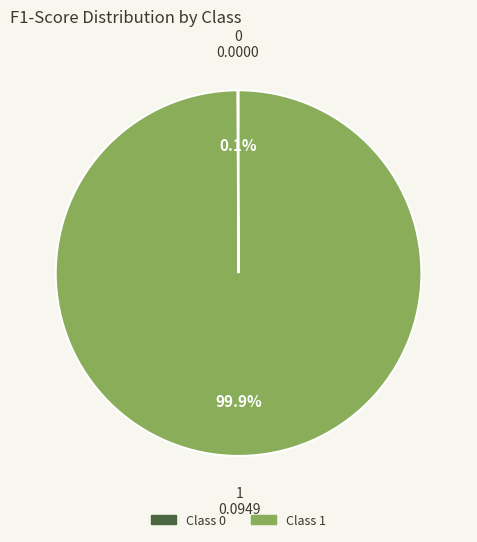

Is there any slice that represents more than half of the pie?

Yes